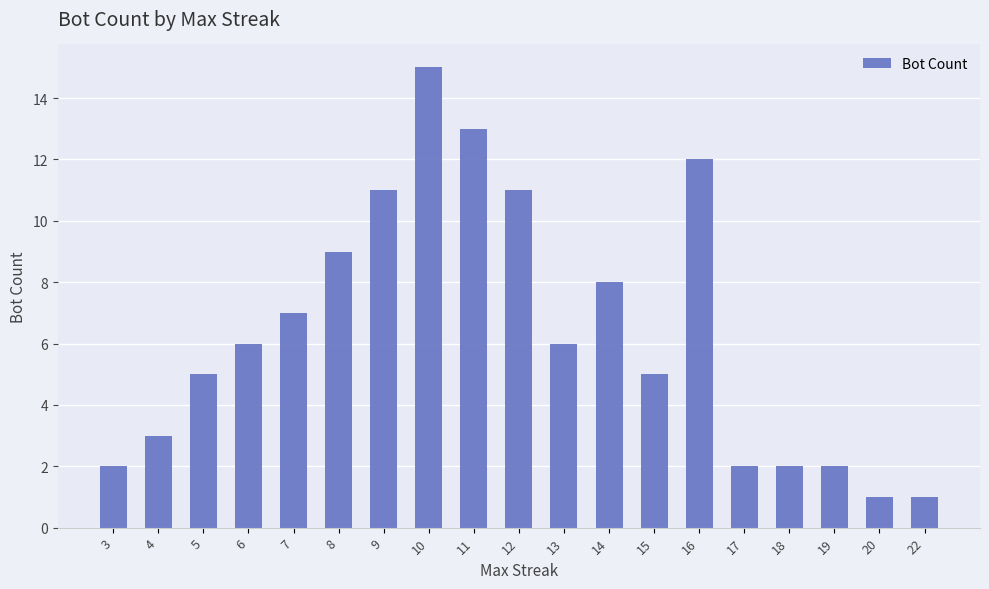

Are the bars grouped side by side (vs. stacked)?

No